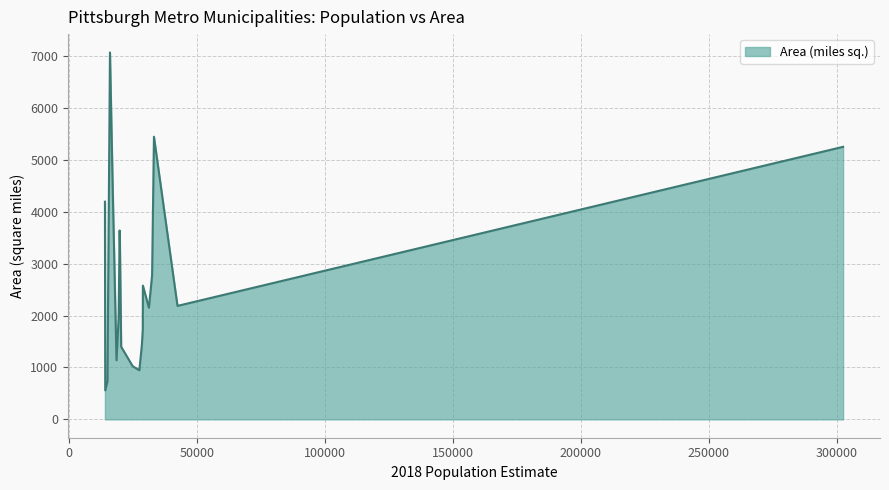

What is the difference between the maximum and minimum values?

6508.0